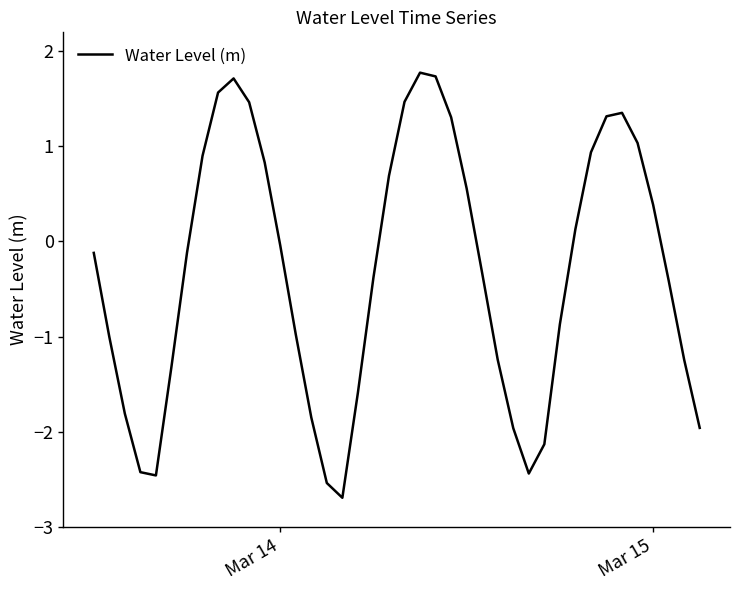

What is the greatest value displayed?

1.8